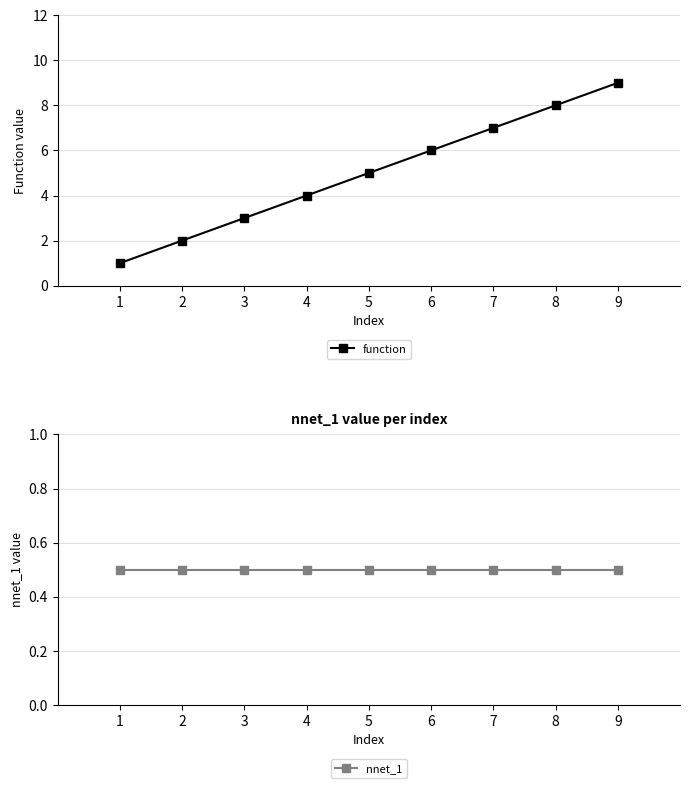

Reading right to left, list all the values displayed in this chart.

function: 9.0	8.0	7.0	6.0	5.0	4.0	3.0	2.0	1.0
nnet_1: 0.5	0.5	0.5	0.5	0.5	0.5	0.5	0.5	0.5